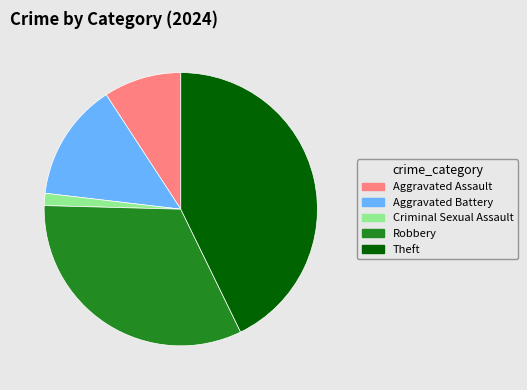

Rank the categories by value from lowest to highest.

Criminal Sexual Assault, Aggravated Assault, Aggravated Battery, Robbery, Theft